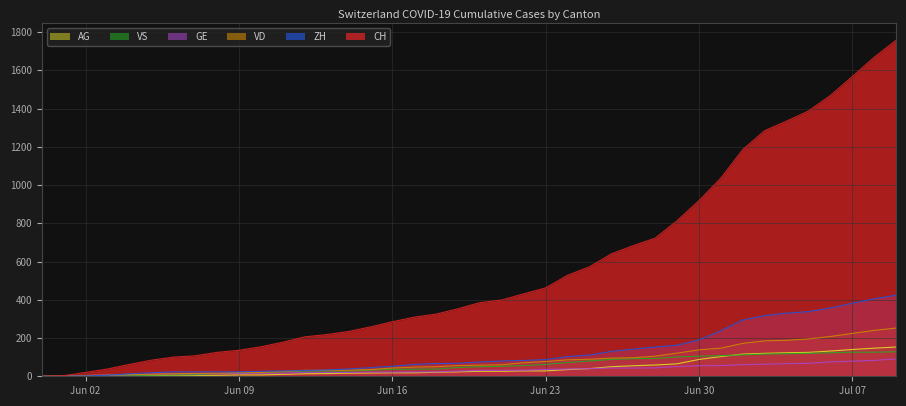

What are all the series names shown in the legend?

AG, VS, GE, VD, ZH, CH